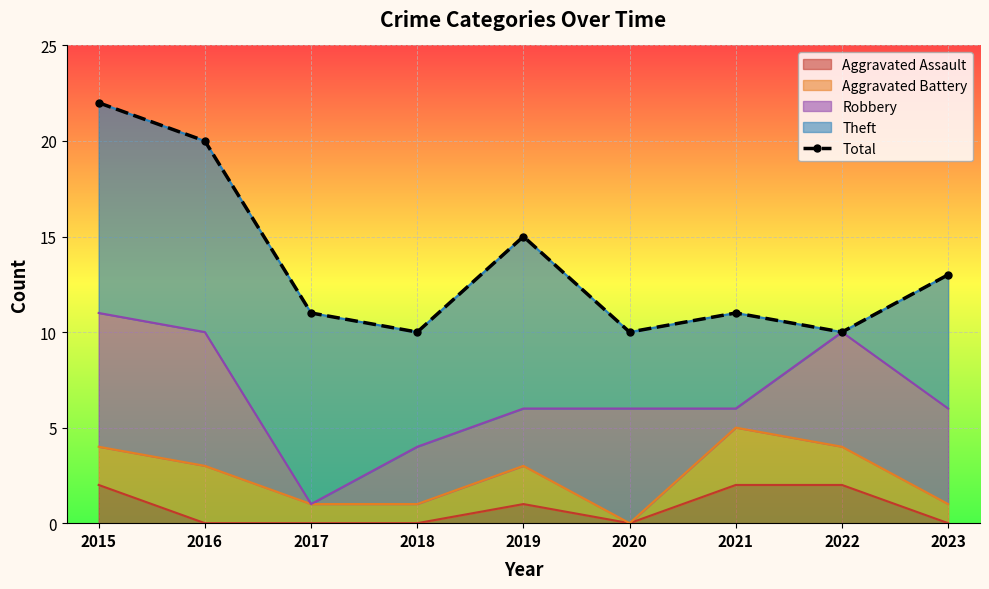

At which label does the data first exceed 11?

2015